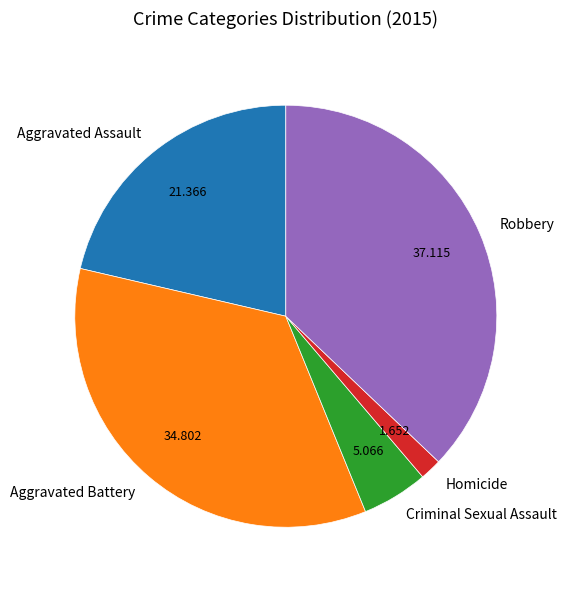

Do Robbery and Criminal Sexual Assault together represent more than half of the pie?

No